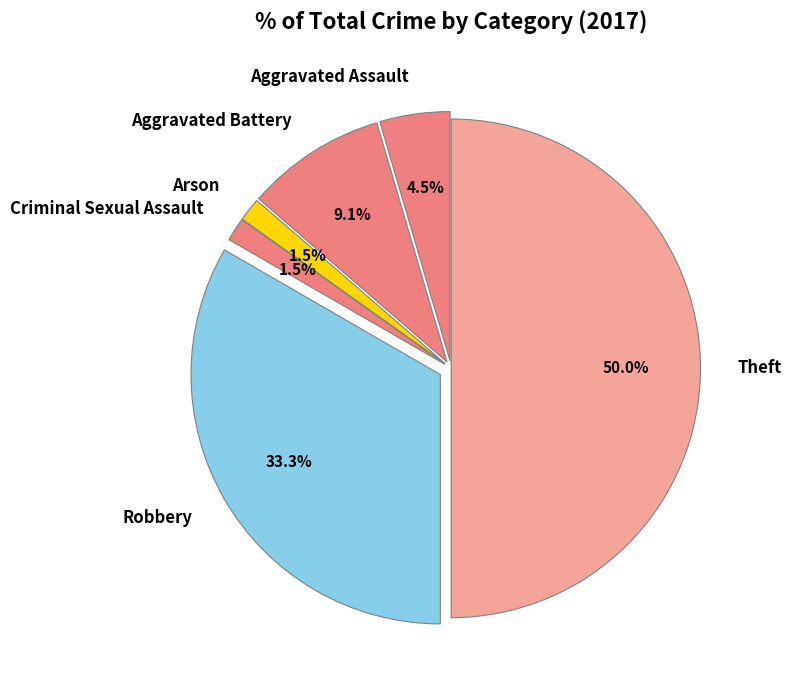

Between Theft and Criminal Sexual Assault, which is larger?

Theft